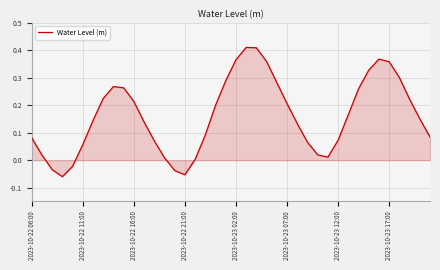

What is the difference between the maximum and minimum values?

0.5